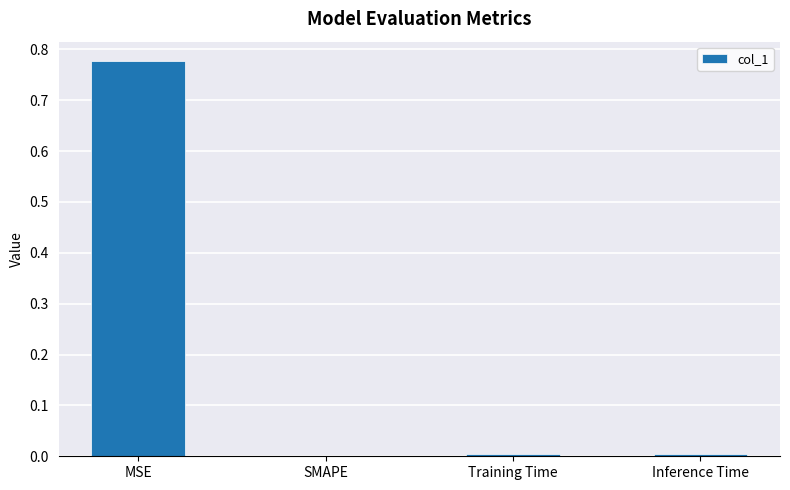

Which category has the highest value across all series?

MSE